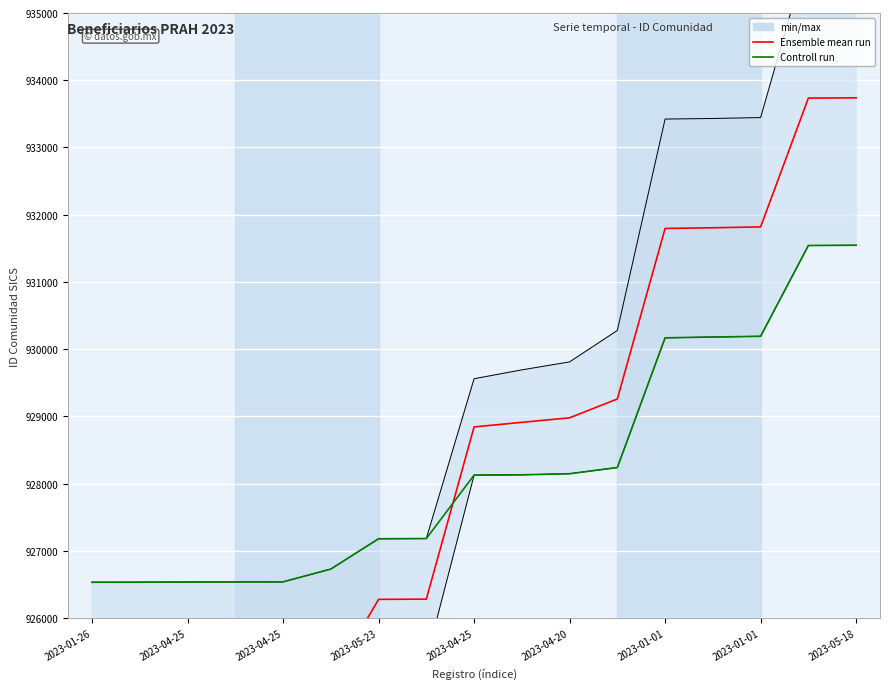

True or false: Controll run has a value of 1605840.8 at 2023-04-25.

False